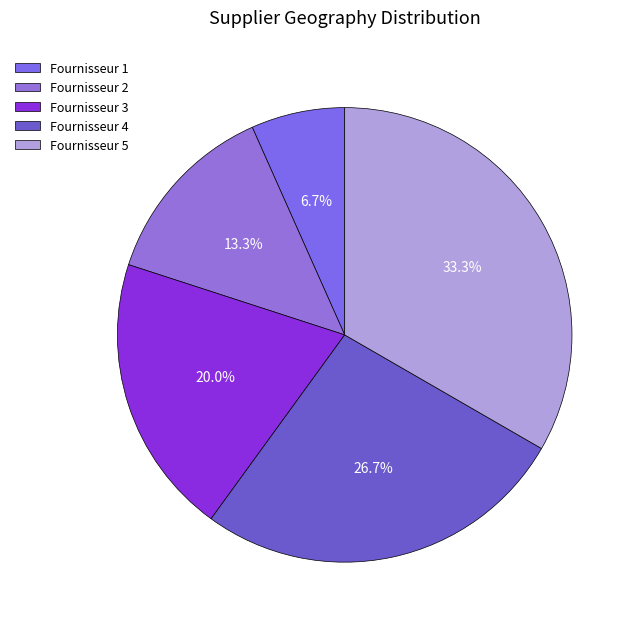

What is the largest slice in the pie chart?

Fournisseur 5